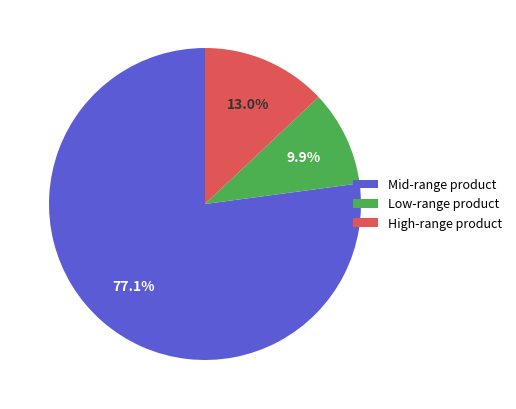

What percentage do Mid-range product and Low-range product together represent?

87.0%